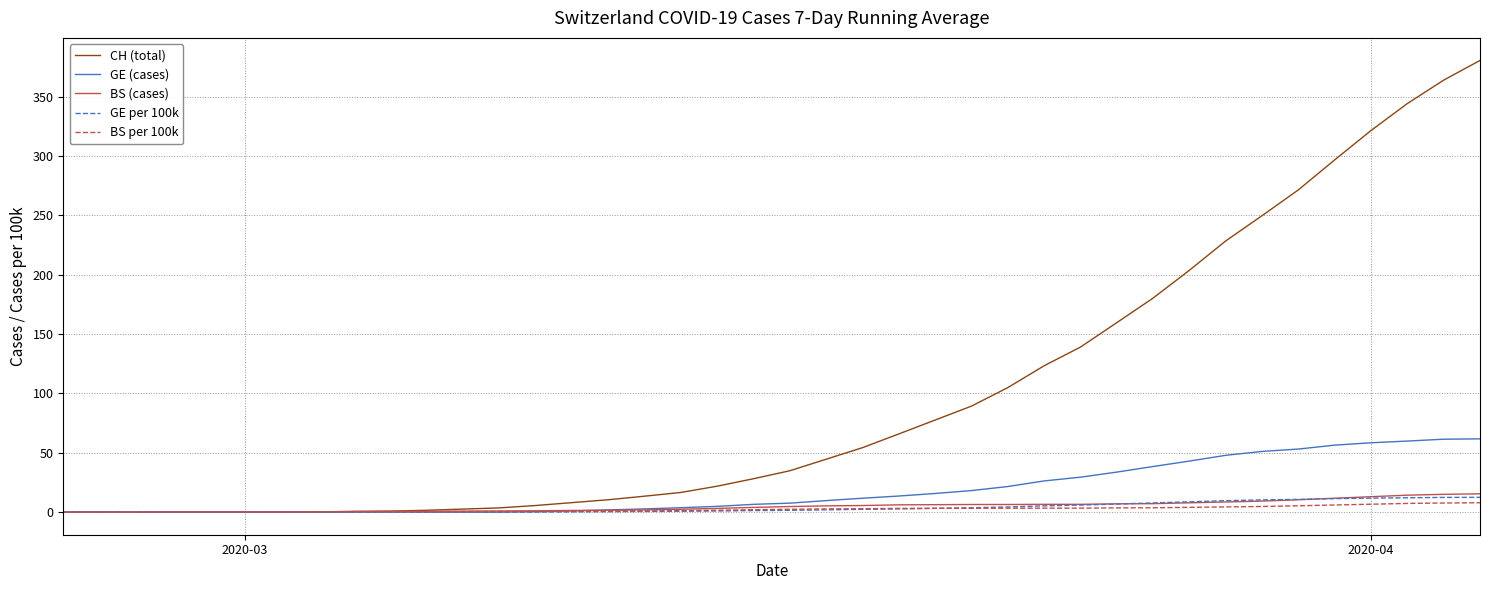

Which series has the largest range (max minus min)?

CH (total)